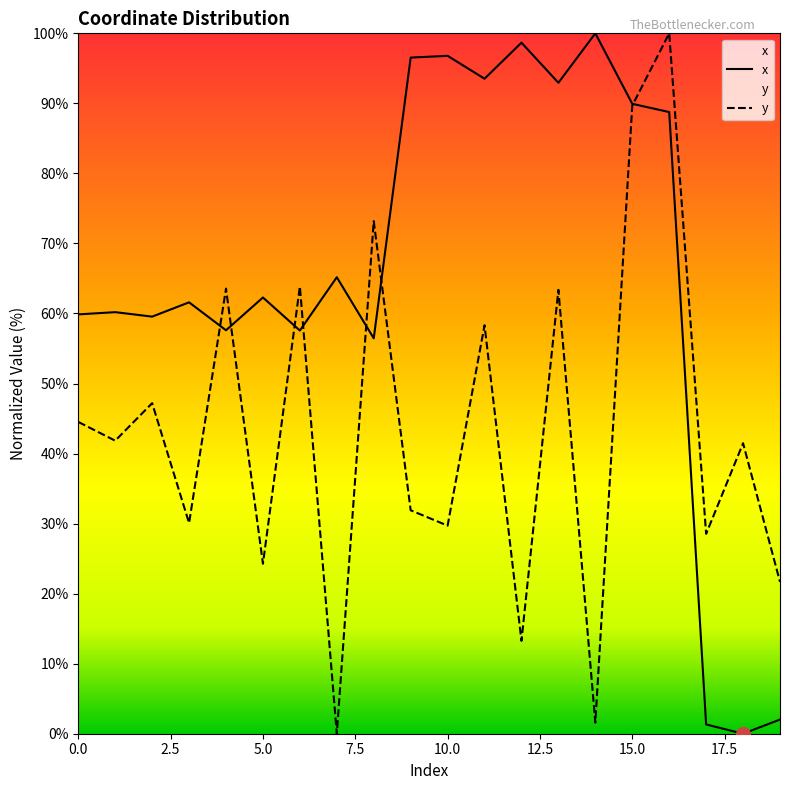

What is the value of the y point at the 20th from the left?

21.7